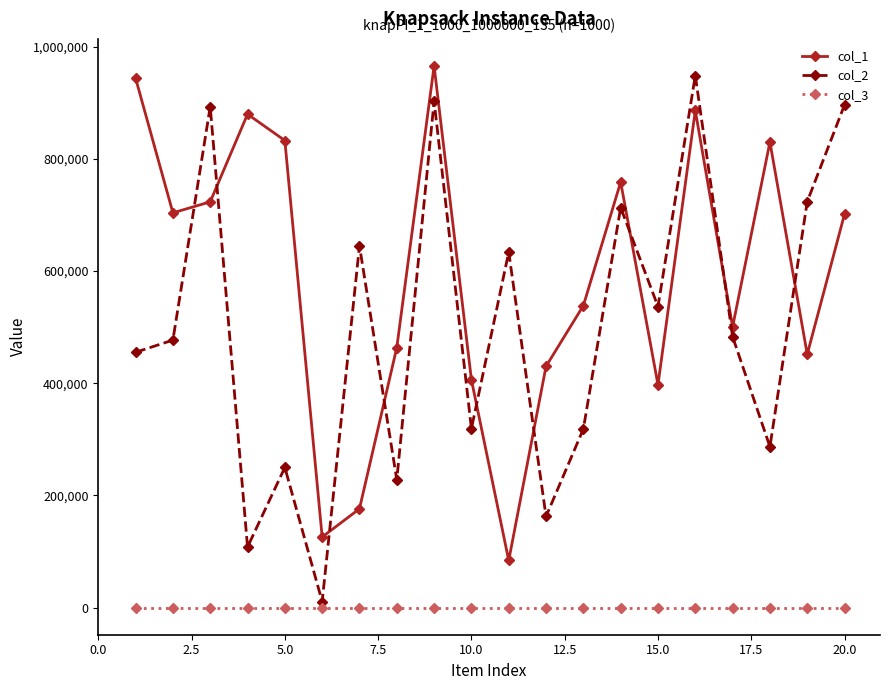

Which series ends up on top after the final intersection of col_1 and col_2?

col_2